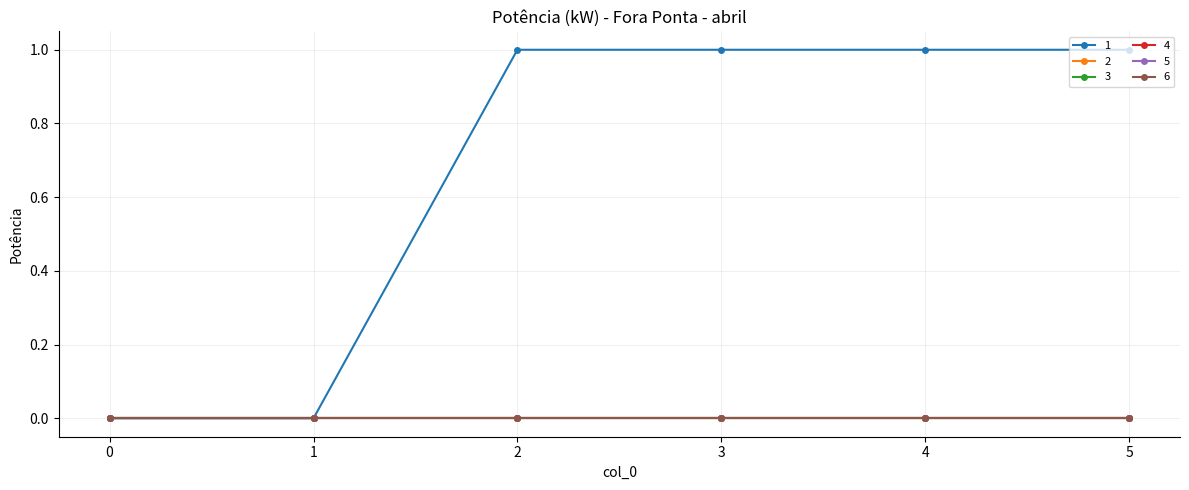

The value of 2 at 0 is 0. True or false?

True